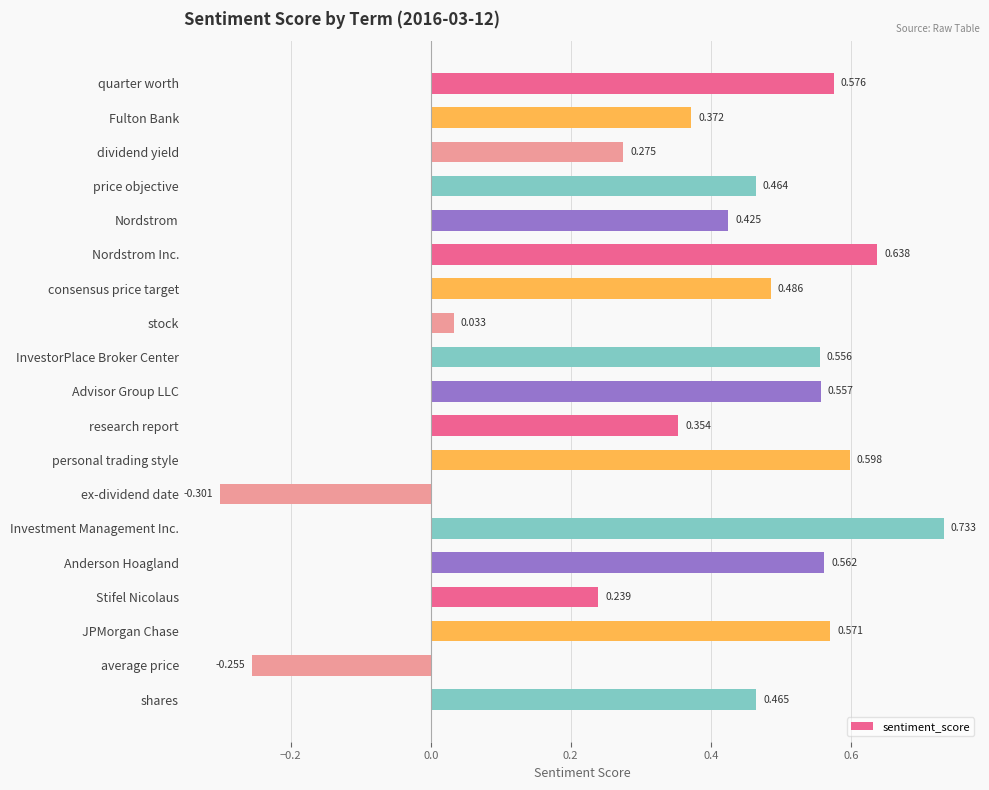

At which label is the value closest to 0?

stock